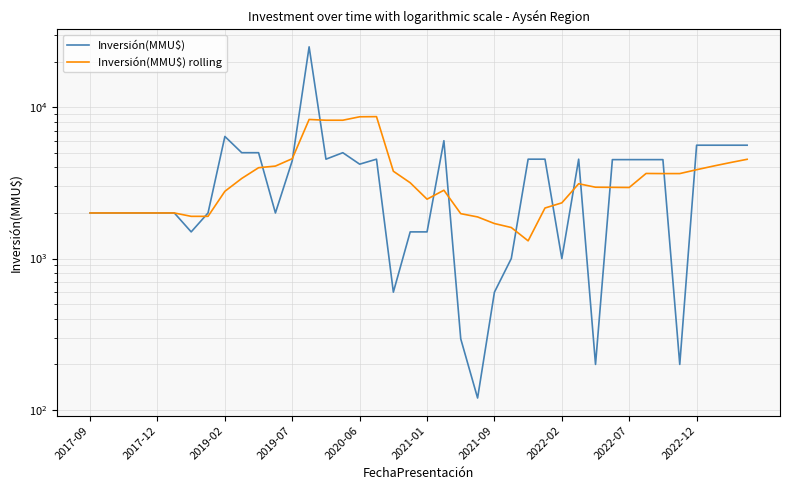

What are all the series names shown in the legend?

Inversión(MMU$), Inversión(MMU$) rolling